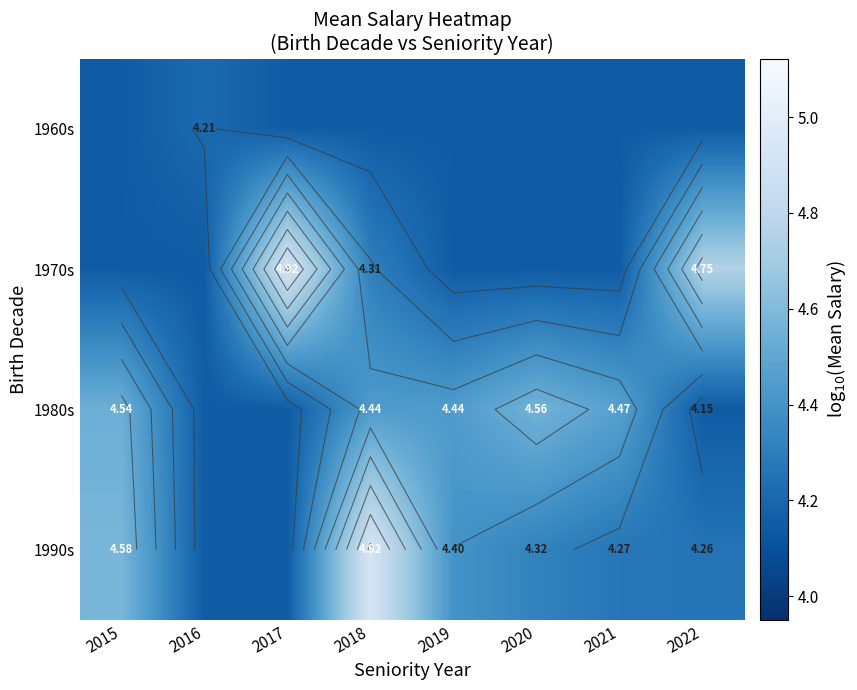

What is the sum of the 1980s values at 2015 and 2021?

9.0